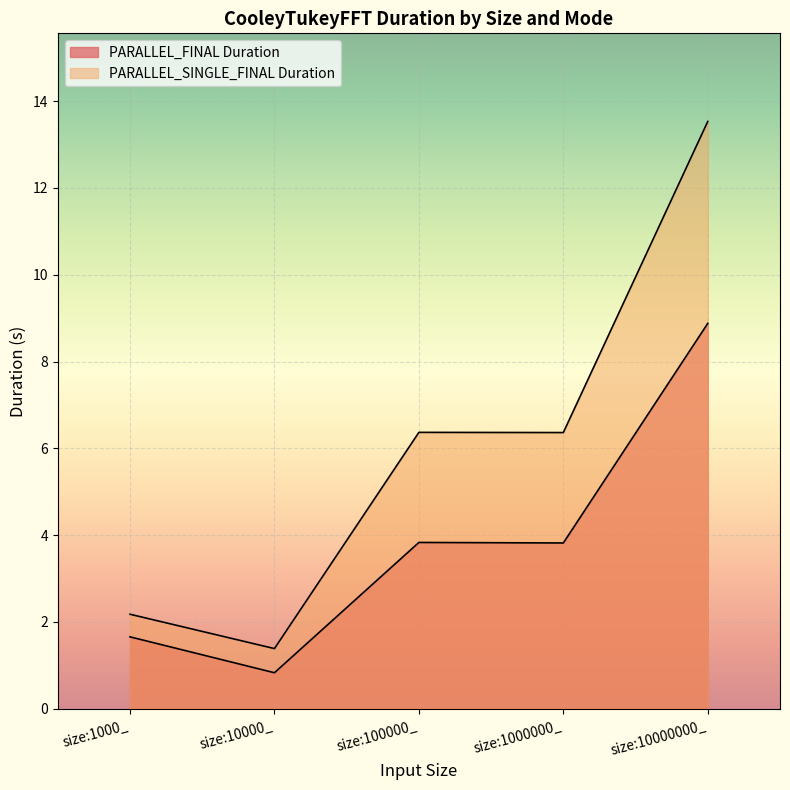

What is the spread (max minus min) of values at size:10000000_?

4.7